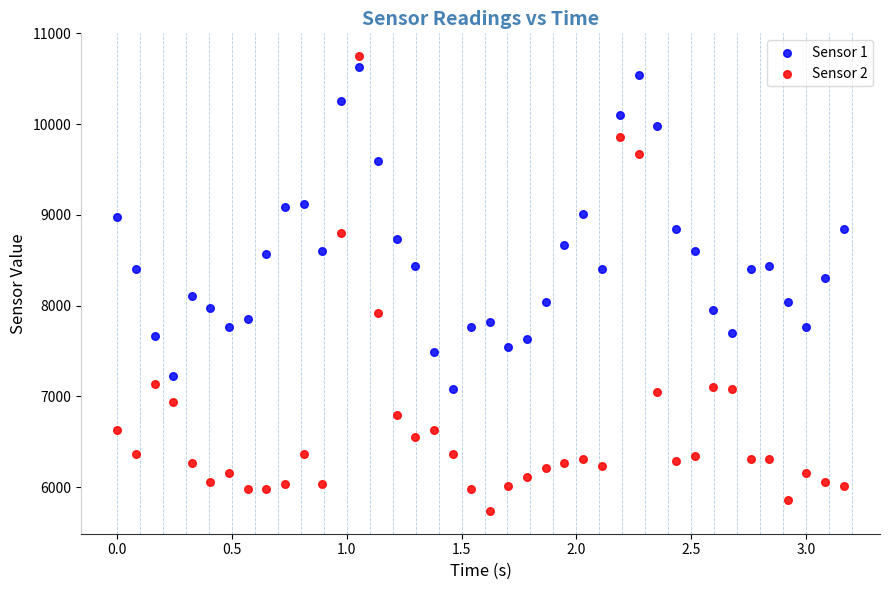

Across all series, what Y value is closest to 8244?

8300.5